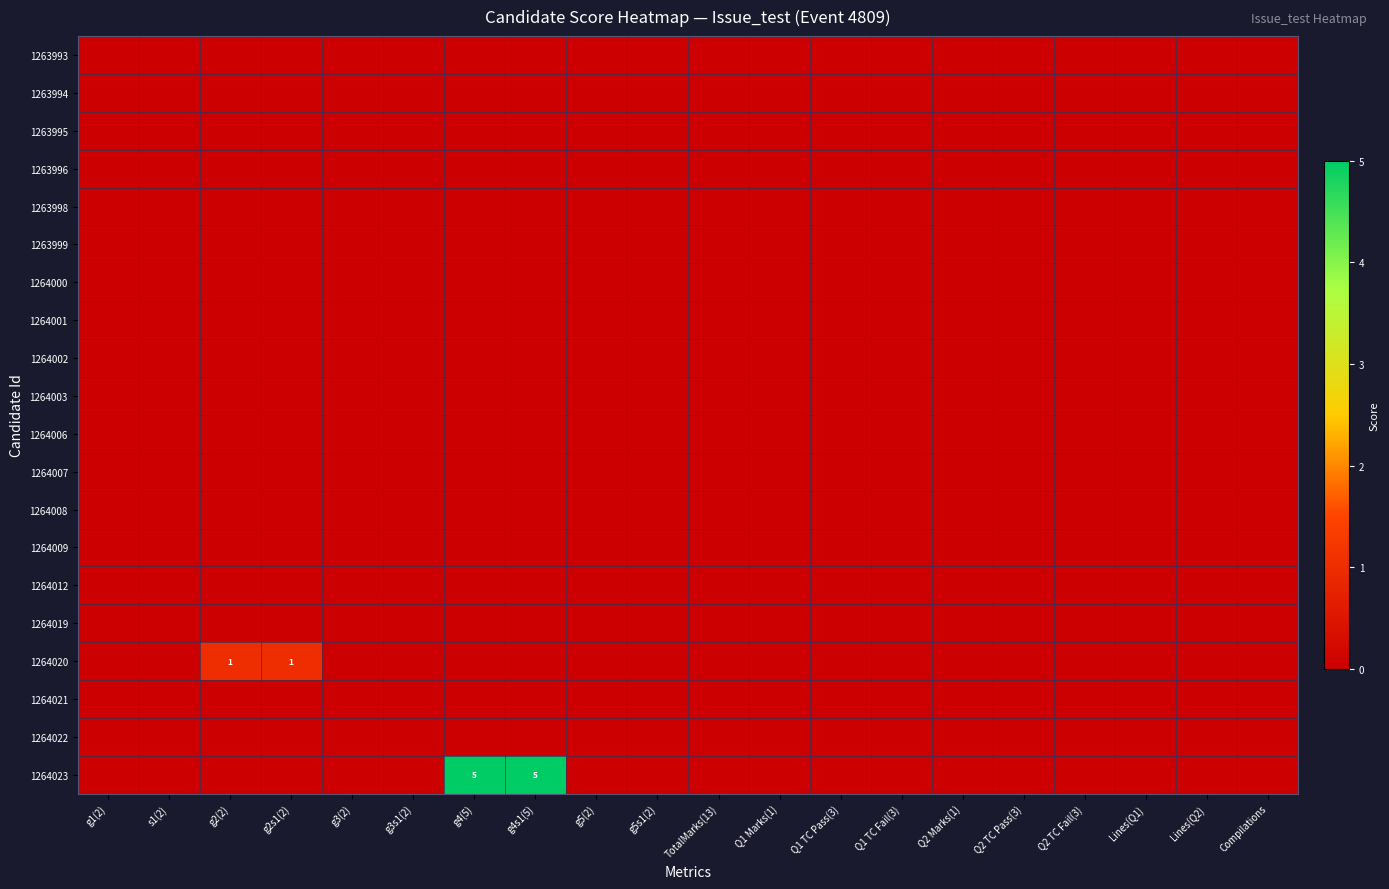

Which series has the largest range (max minus min)?

1264023